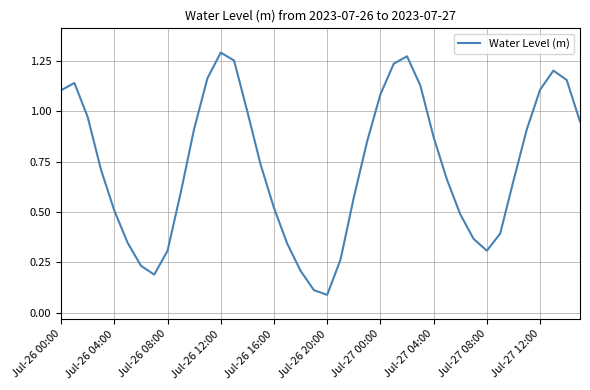

How many lines are shown in the chart?

1